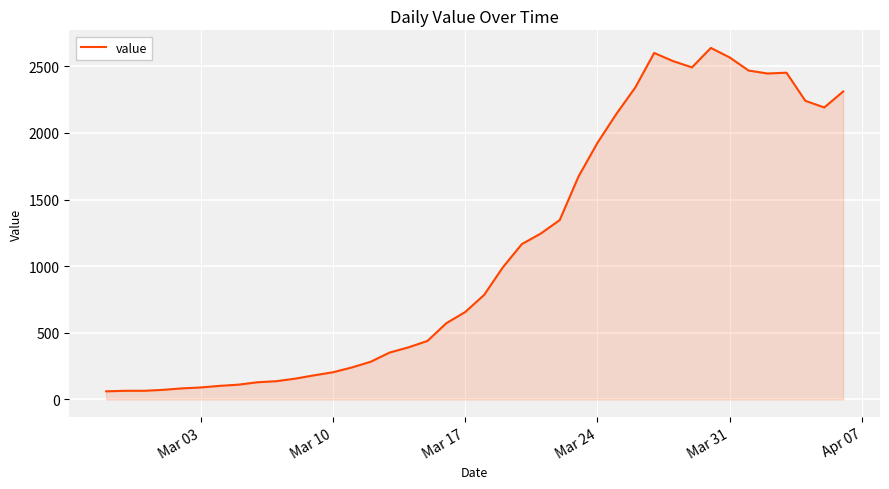

How many lines are shown in the chart?

1